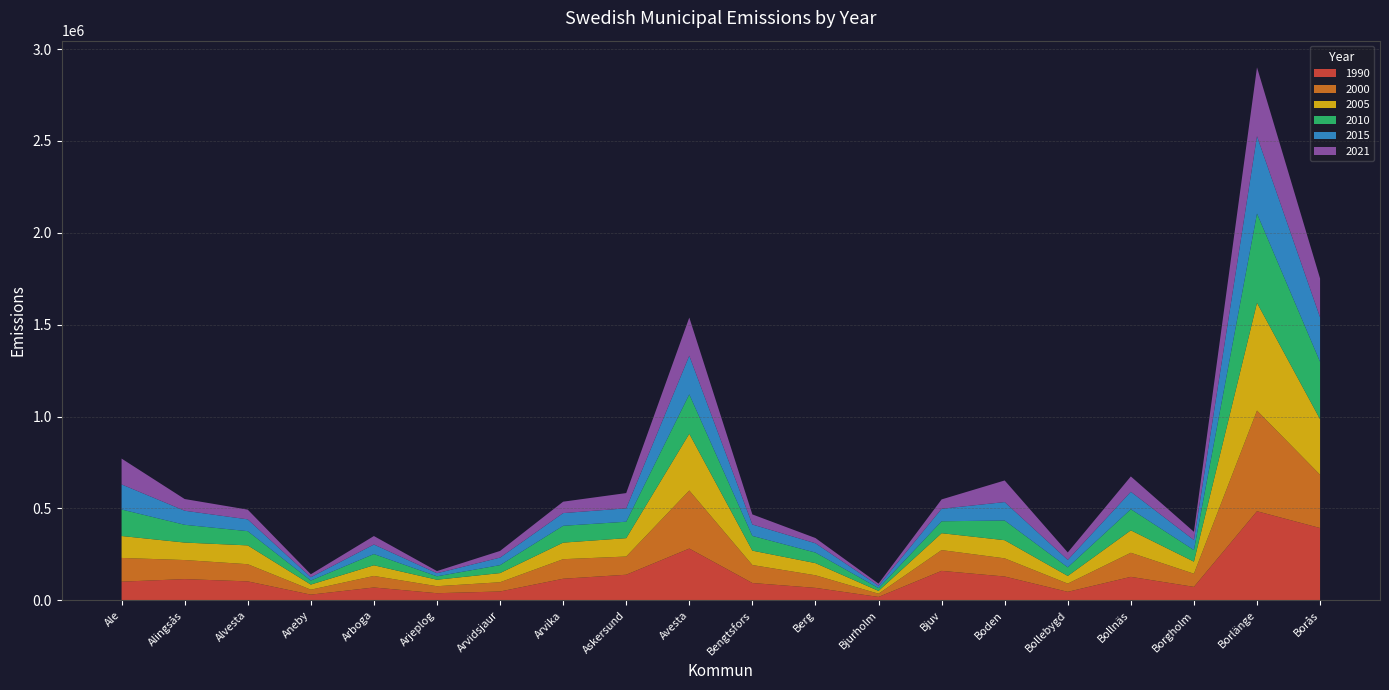

Reading left to right, what are all the values shown in this chart?

1990: Ale=101590.6	Alingsås=115453.5	Alvesta=103083.2	Aneby=30976.2	Arboga=69902.4	Arjeplog=38714.4	Arvidsjaur=48103.9	Arvika=117464.6	Askersund=139273.9	Avesta=281695.7	Bengtsfors=94238.6	Berg=67738.3	Bjurholm=18442.7	Bjuv=160297.9	Boden=129573.4	Bollebygd=46265.7	Bollnäs=127757.5	Borgholm=73235.7	Borlänge=484887.2	Borås=393503.6
2000: Ale=129092.5	Alingsås=103752.7	Alvesta=93492.5	Aneby=26869.0	Arboga=62822.6	Arjeplog=38122.9	Arvidsjaur=50319.0	Arvika=106423.2	Askersund=99039.0	Avesta=316059.5	Bengtsfors=97820.3	Berg=68531.2	Bjurholm=17529.4	Bjuv=113065.2	Boden=98863.6	Bollebygd=44666.3	Bollnäs=131127.4	Borgholm=71591.5	Borlänge=547767.5	Borås=289793.7
2005: Ale=119368.6	Alingsås=95231.4	Alvesta=102420.0	Aneby=27929.0	Arboga=58075.8	Arjeplog=35304.1	Arvidsjaur=49837.9	Arvika=90163.3	Askersund=100023.5	Avesta=308873.6	Bengtsfors=78321.3	Berg=66265.9	Bjurholm=15308.9	Bjuv=92013.4	Boden=98804.8	Bollebygd=41903.3	Bollnäs=122038.0	Borgholm=65683.5	Borlänge=586576.9	Borås=302509.9
2010: Ale=144365.9	Alingsås=96655.8	Alvesta=77424.6	Aneby=22015.2	Arboga=61125.2	Arjeplog=18716.2	Arvidsjaur=43256.9	Arvika=91550.3	Askersund=89463.8	Avesta=214367.4	Bengtsfors=80167.3	Berg=57430.7	Bjurholm=15259.8	Bjuv=64782.0	Boden=107194.6	Bollebygd=46615.0	Bollnäs=115038.6	Borgholm=62952.2	Borlänge=485851.8	Borås=312334.3
2015: Ale=136462.1	Alingsås=76554.5	Alvesta=64224.7	Aneby=18021.3	Arboga=51797.2	Arjeplog=16607.8	Arvidsjaur=40957.2	Arvika=69134.2	Askersund=72815.8	Avesta=210301.2	Bengtsfors=62148.9	Berg=50547.4	Bjurholm=12867.7	Bjuv=68193.0	Boden=100251.1	Bollebygd=40719.4	Bollnäs=94837.7	Borgholm=54689.4	Borlänge=421008.4	Borås=242035.2
2021: Ale=140535.3	Alingsås=63674.8	Alvesta=52913.0	Aneby=16087.3	Arboga=46192.3	Arjeplog=11742.7	Arvidsjaur=36324.1	Arvika=62127.6	Askersund=83063.1	Avesta=207670.9	Bengtsfors=54901.6	Berg=28585.8	Bjurholm=11516.3	Bjuv=50848.2	Boden=117644.9	Bollebygd=40428.9	Bollnäs=83467.0	Borgholm=44760.6	Borlänge=374800.1	Borås=211464.9